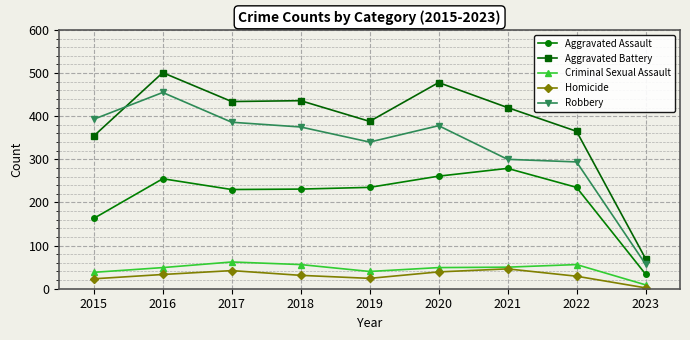

True or false: Aggravated Battery has a value of 70 at 2023.

True